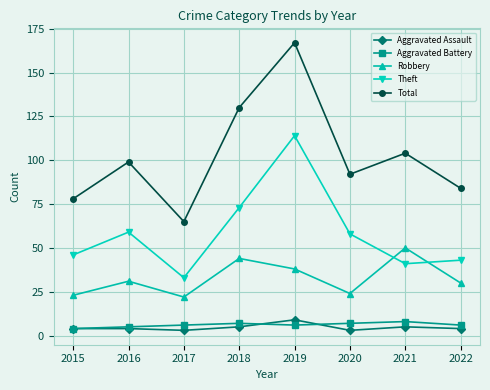

At which label is Robbery closest to 36?

2019